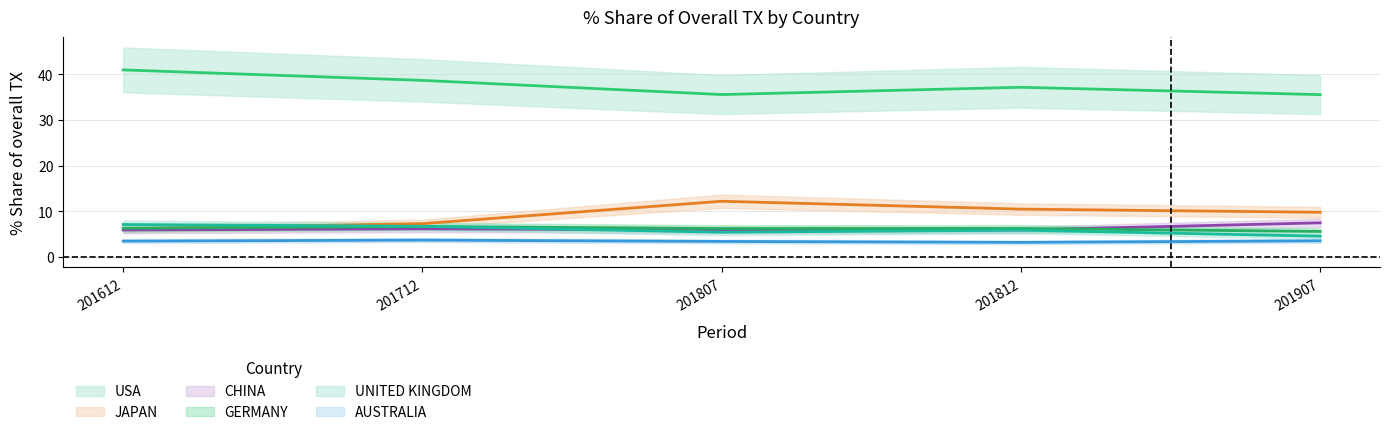

Reading left to right, list all the values displayed in this chart.

USA: 40.9	38.6	35.5	37.1	35.5
JAPAN: 6.2	7.3	12.2	10.5	9.8
CHINA: 5.9	6.2	5.9	5.9	7.5
GERMANY: 6.3	6.7	6.2	6.2	5.6
UNITED KINGDOM: 7.1	6.7	5.4	5.9	4.5
AUSTRALIA: 3.5	3.7	3.4	3.2	3.5